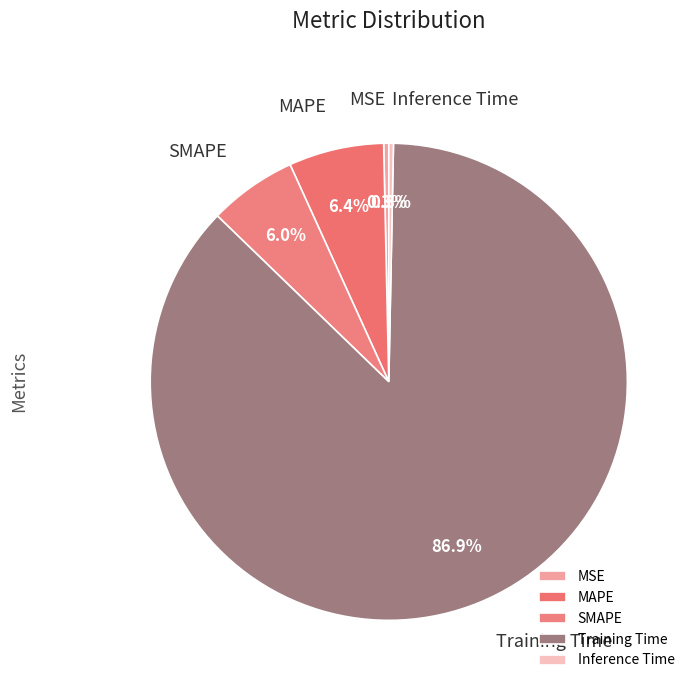

To the nearest percent, what is the average slice percentage?

20%